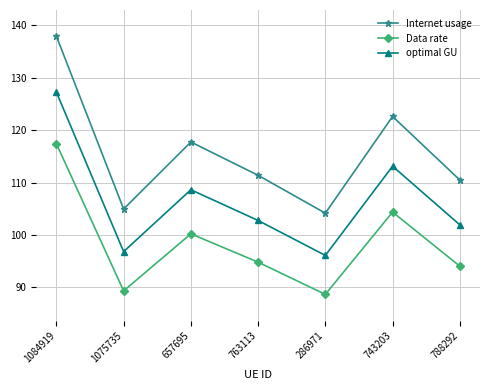

What is the sum of the Data rate values at 286971 and 1075735?

178.0